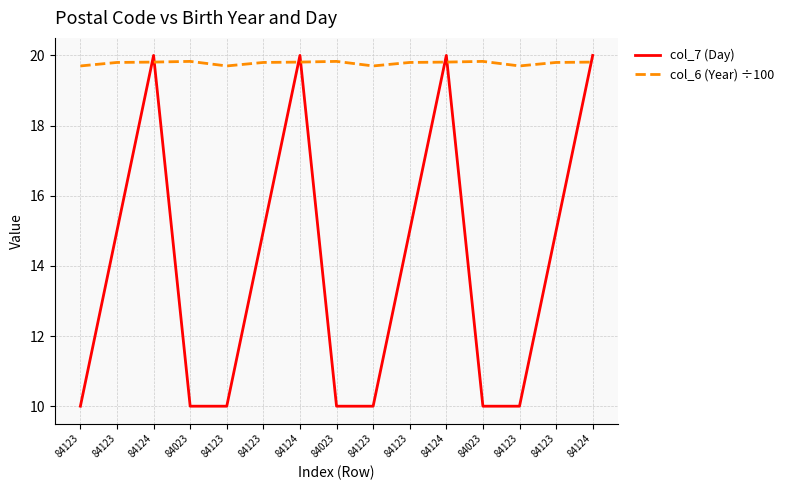

What value does the col_7 (Day) series have at 84124?

20.0